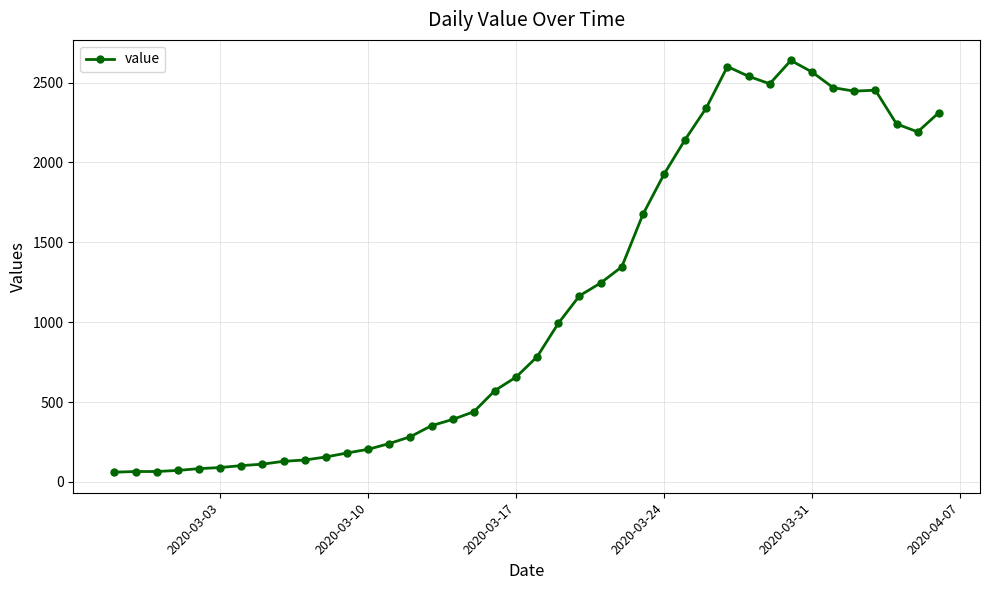

What is the difference between the maximum and second lowest values?

2573